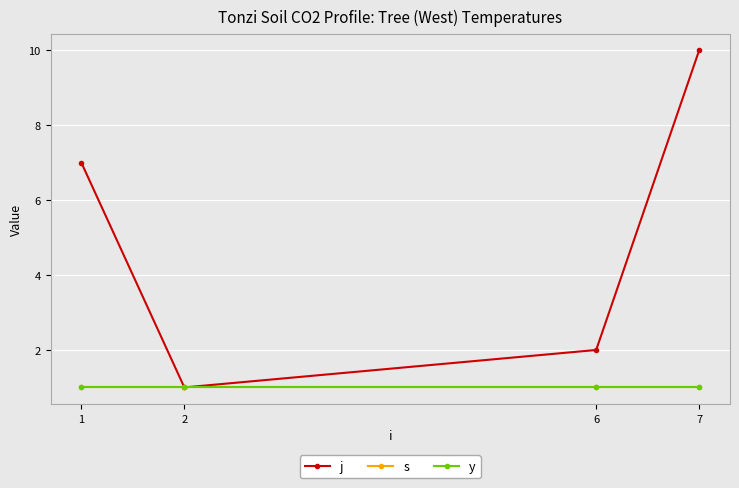

Read the j value at 2.

1